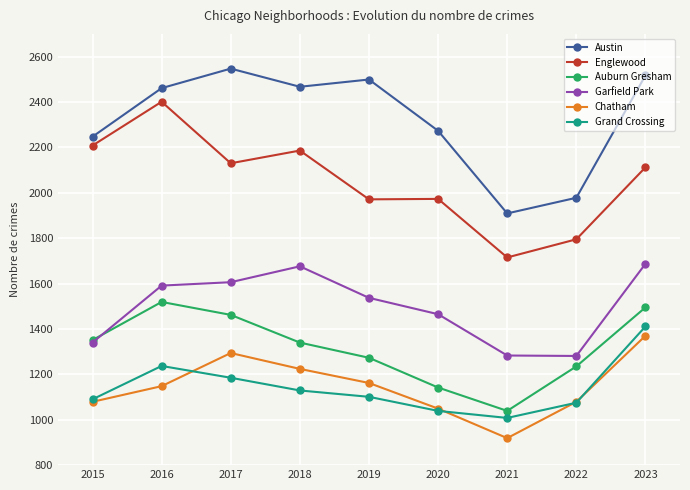

What is the value of the Chatham point at the 6th from the left?

1049